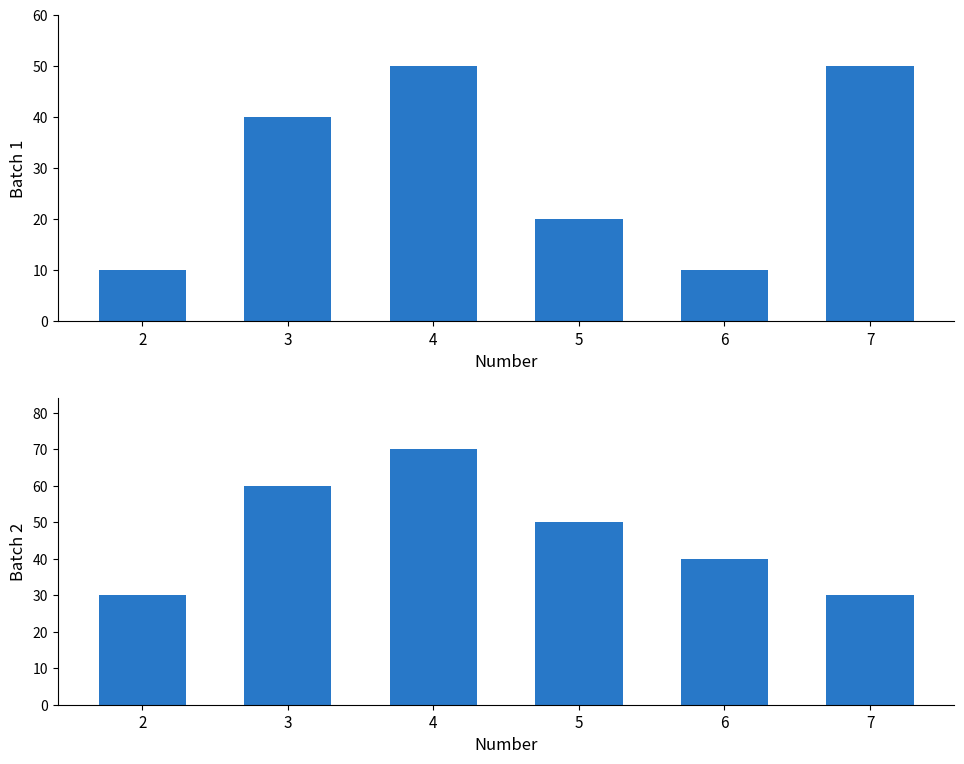

What is the value of the Batch 1 bar at the 2nd from the left?

40